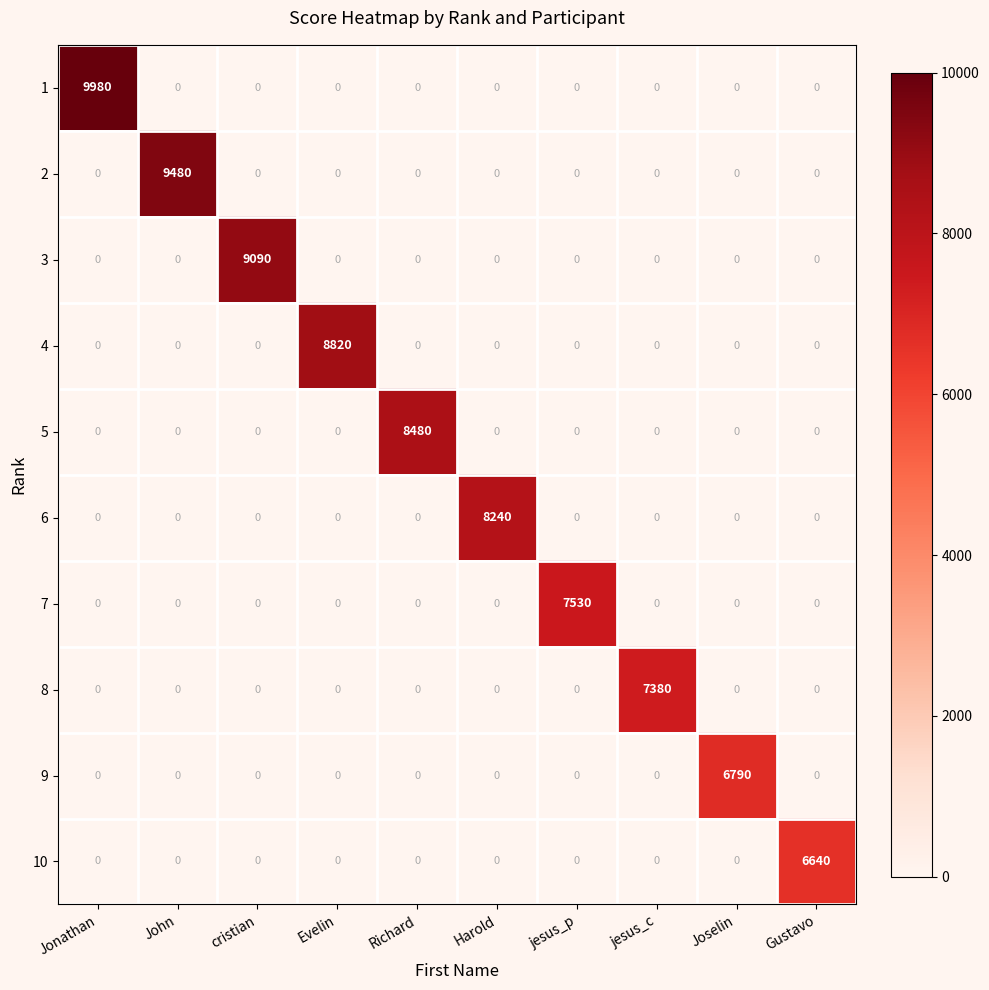

What is the maximum value shown in the chart?

9980